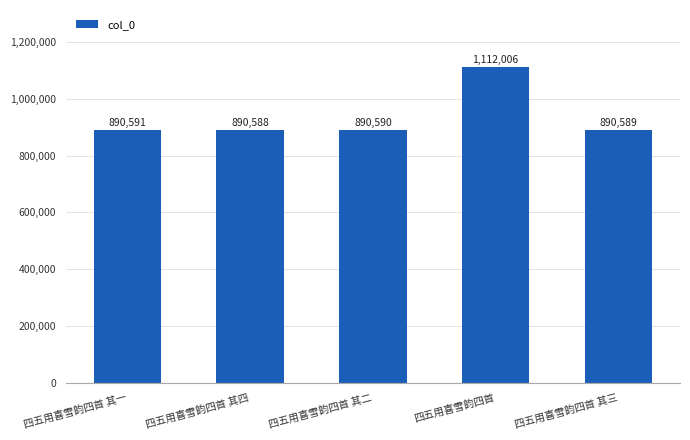

What is the sum of the values at 四五用喜雪韵四首 其三 and 四五用喜雪韵四首 其二?

1781179